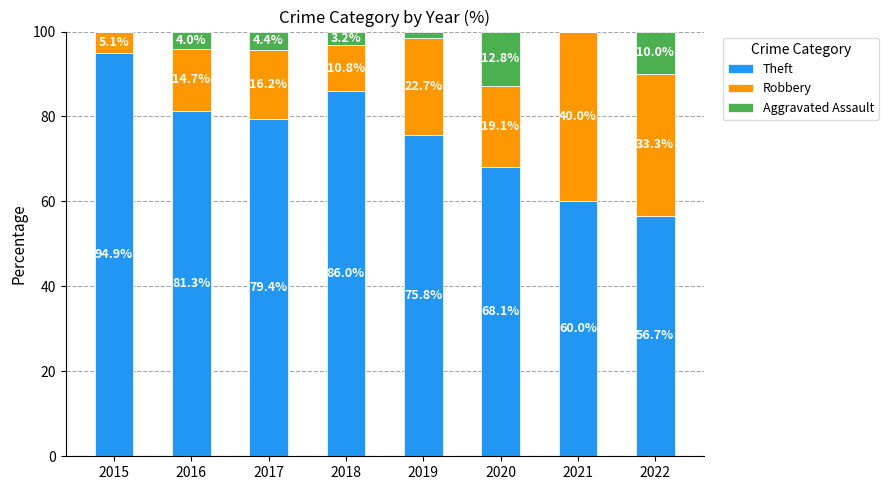

Count the number of data series in this chart.

3